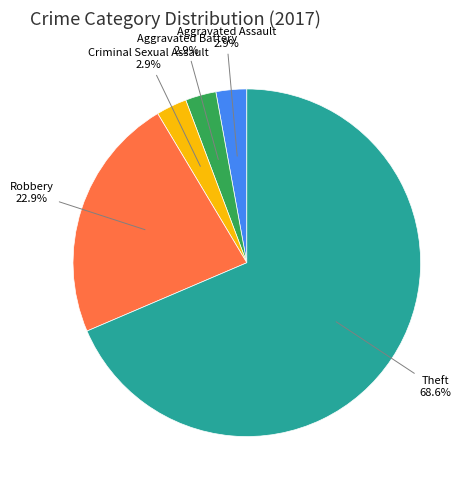

Count the number of slices in the pie.

5